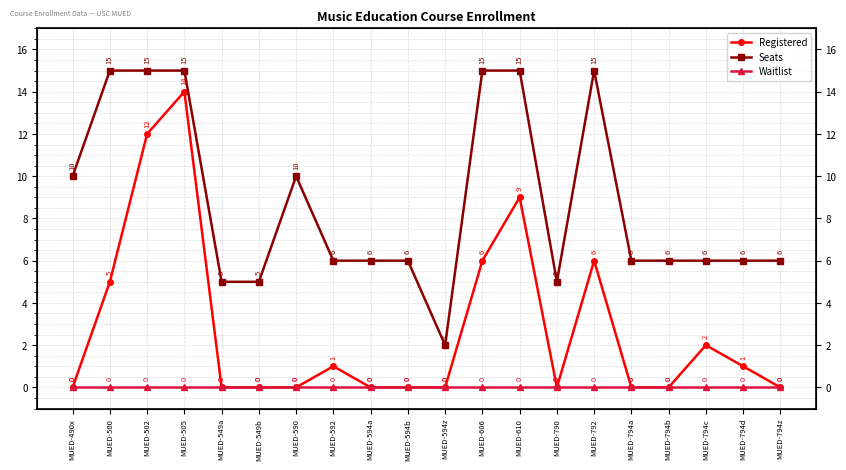

List the series in order of their overall mean, lowest first.

Waitlist, Registered, Seats